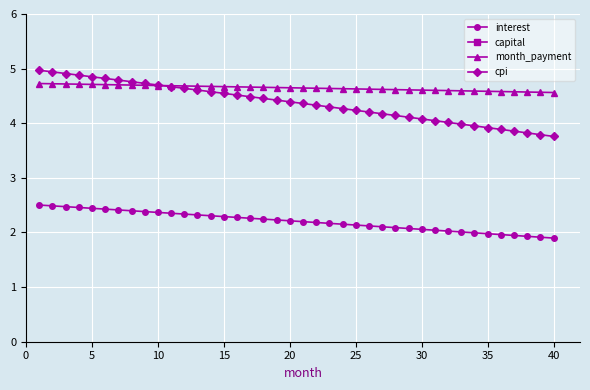

What is the difference between the maximum and minimum values in the month_payment series?

0.2